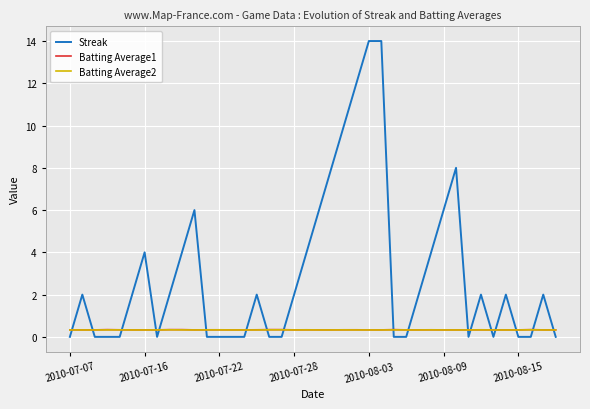

What is the average value of the Batting Average1 series?

0.3